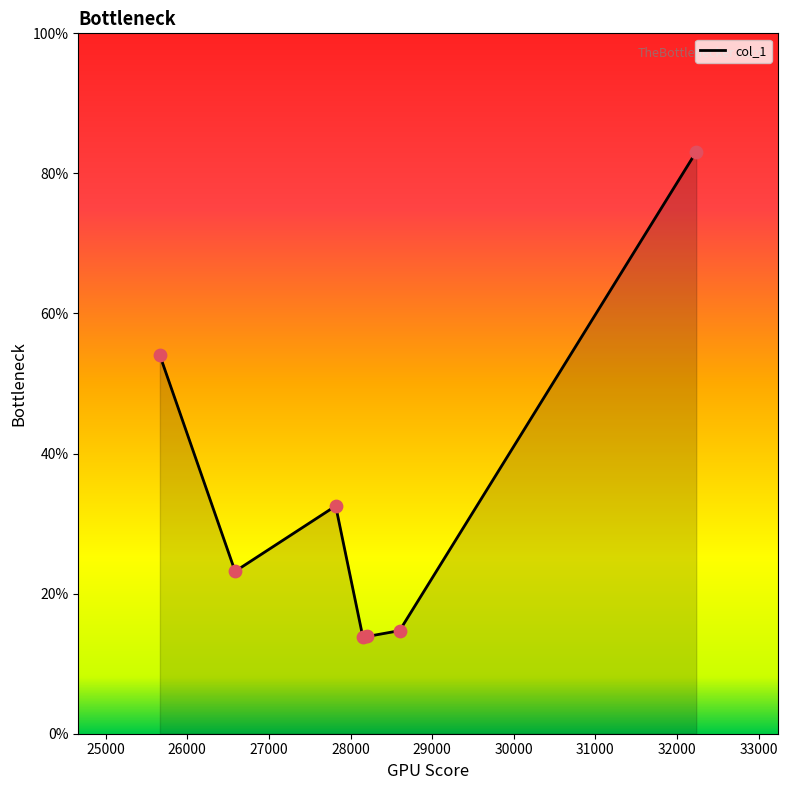

What is the average value?

33.6